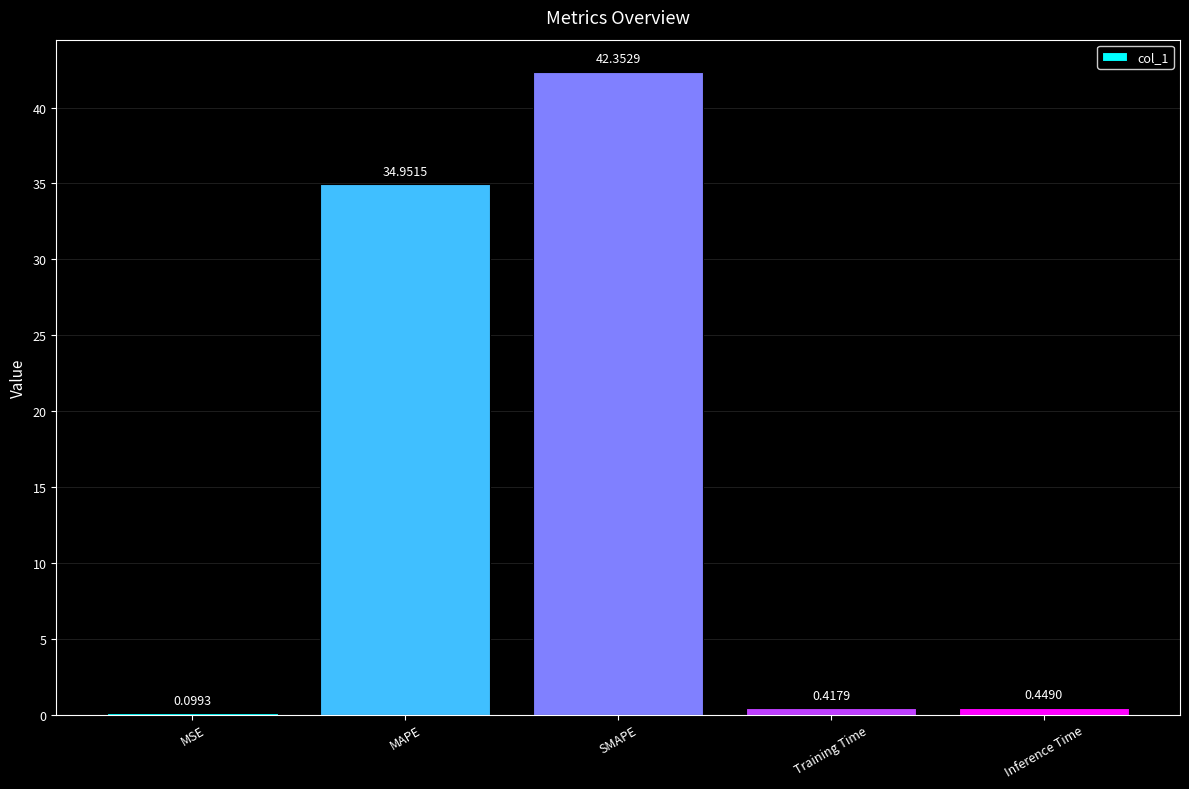

What is the difference between the values at Inference Time and MAPE?

34.5